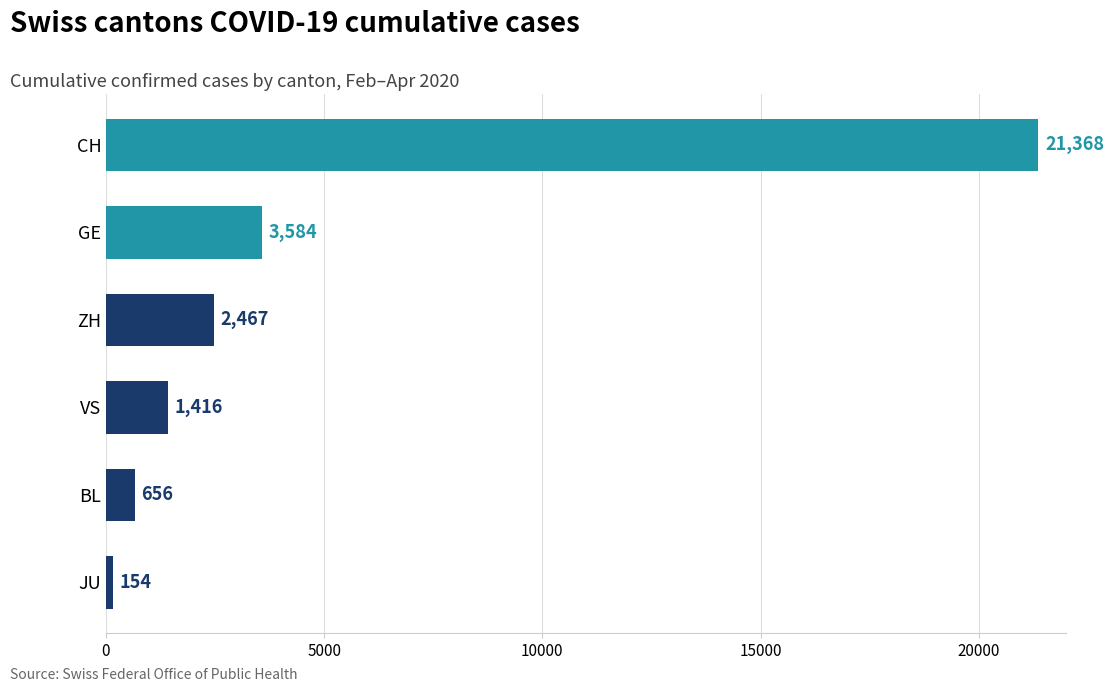

Are the bars horizontal?

Yes